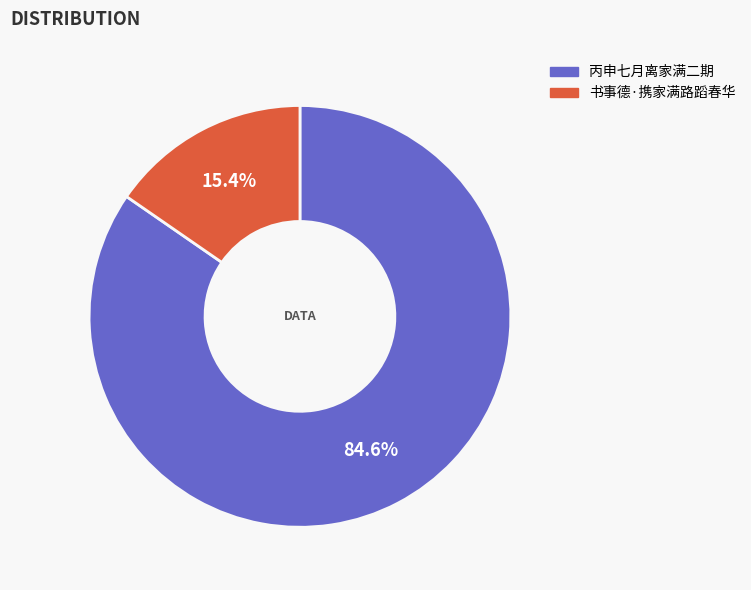

Rank the categories by value from lowest to highest.

书事德·携家满路蹈春华, 丙申七月离家满二期